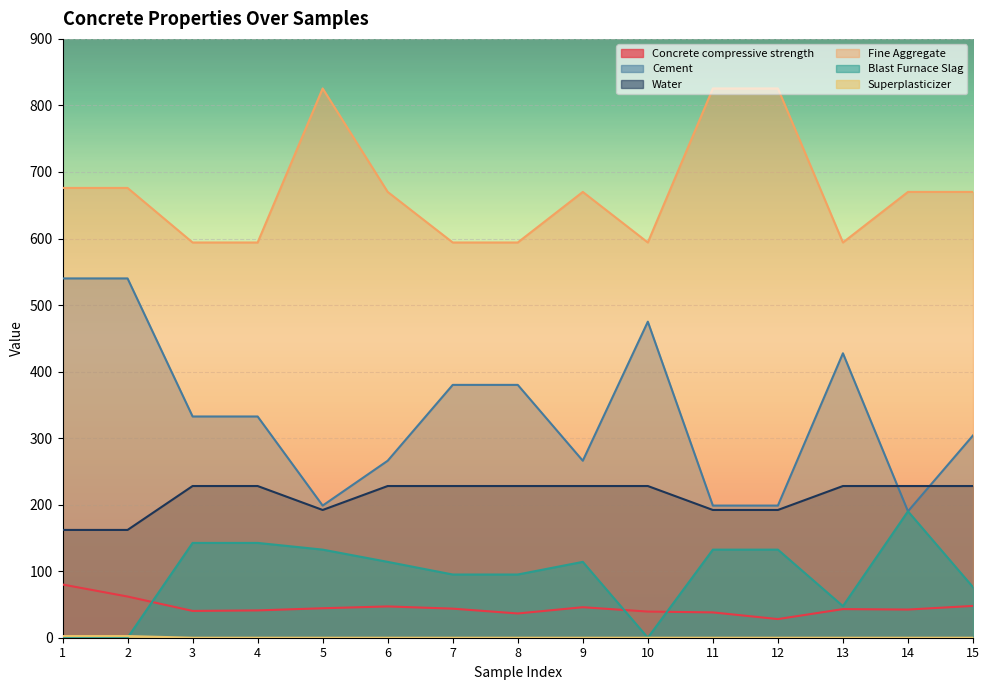

How many interior local valleys does the Water series have?

1